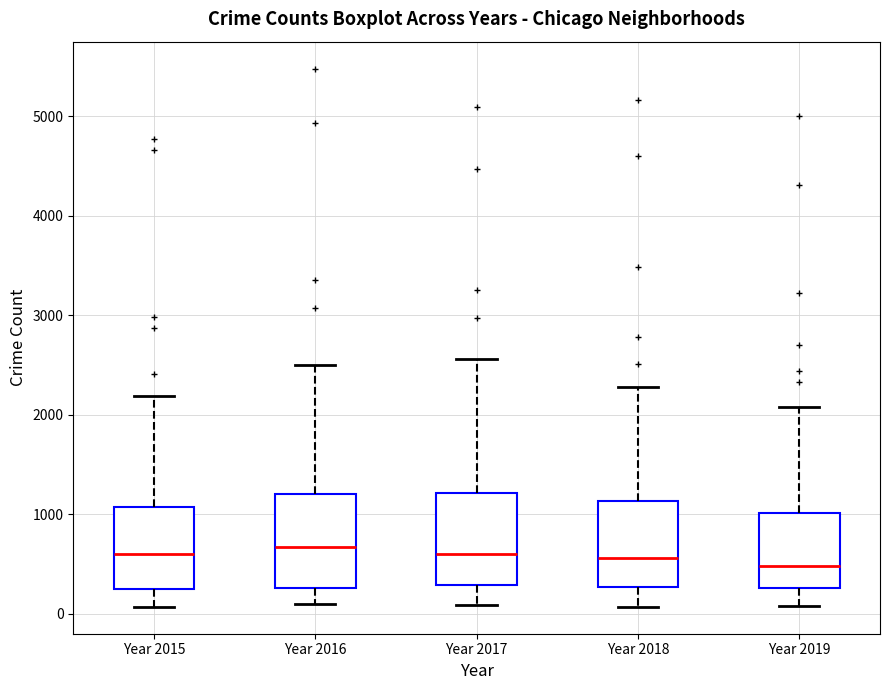

Where is the lower edge of the box for Year 2019 on the y-axis? The values are not printed on the chart, so give them approximately, as read against the axis.

300